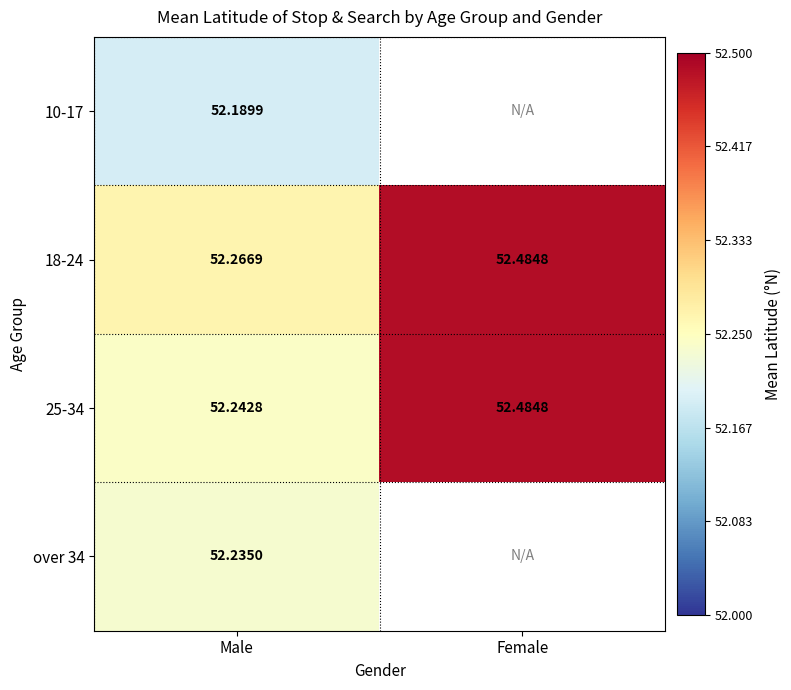

Rank the series at Male from highest to lowest value.

18-24, 25-34, over 34, 10-17